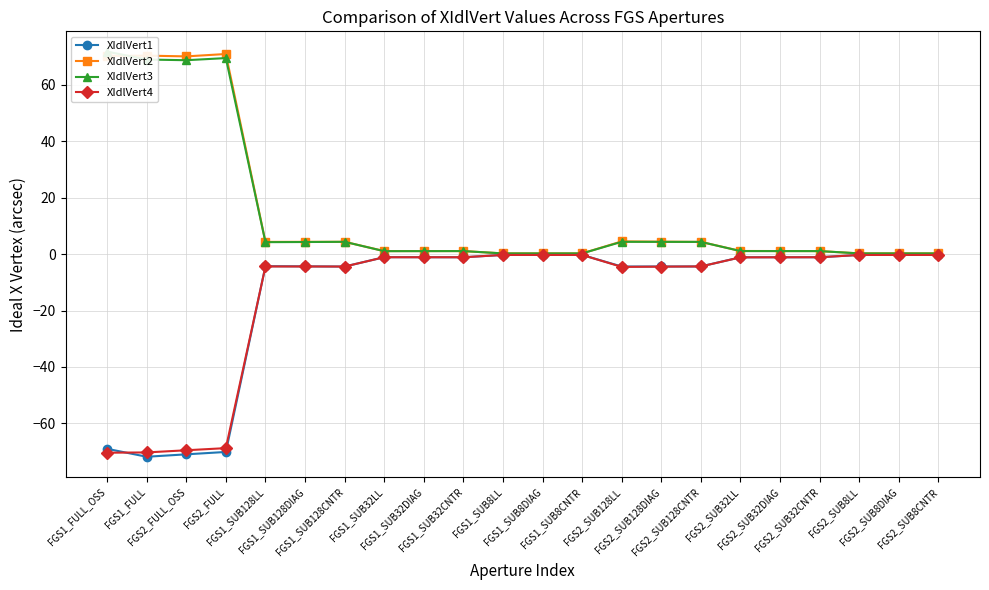

Does the chart have visible grid lines?

Yes